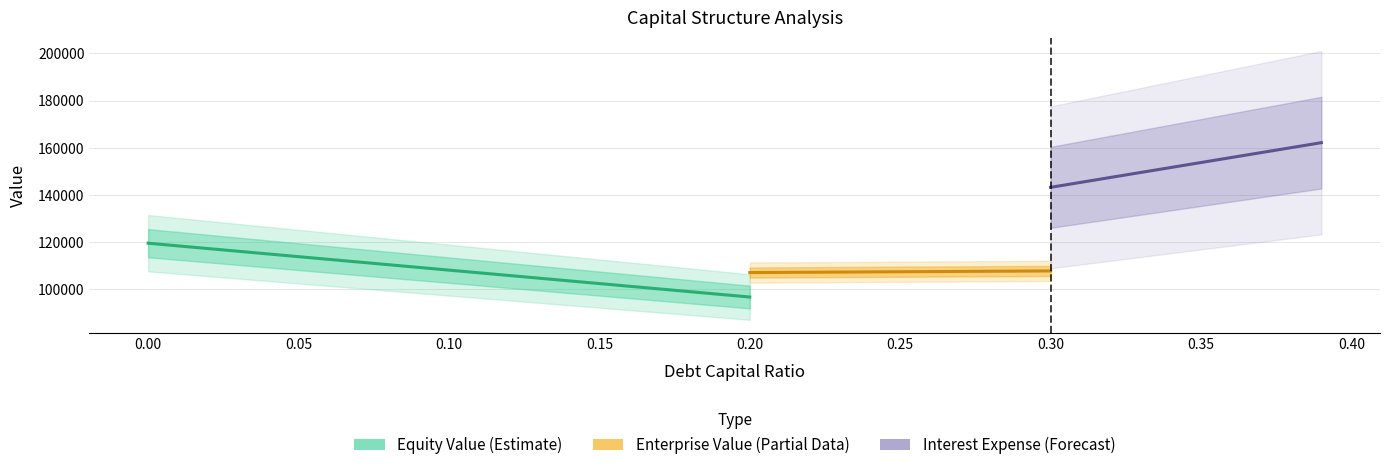

The value of enterprise_value at 0.14 is 62961.1. True or false?

False